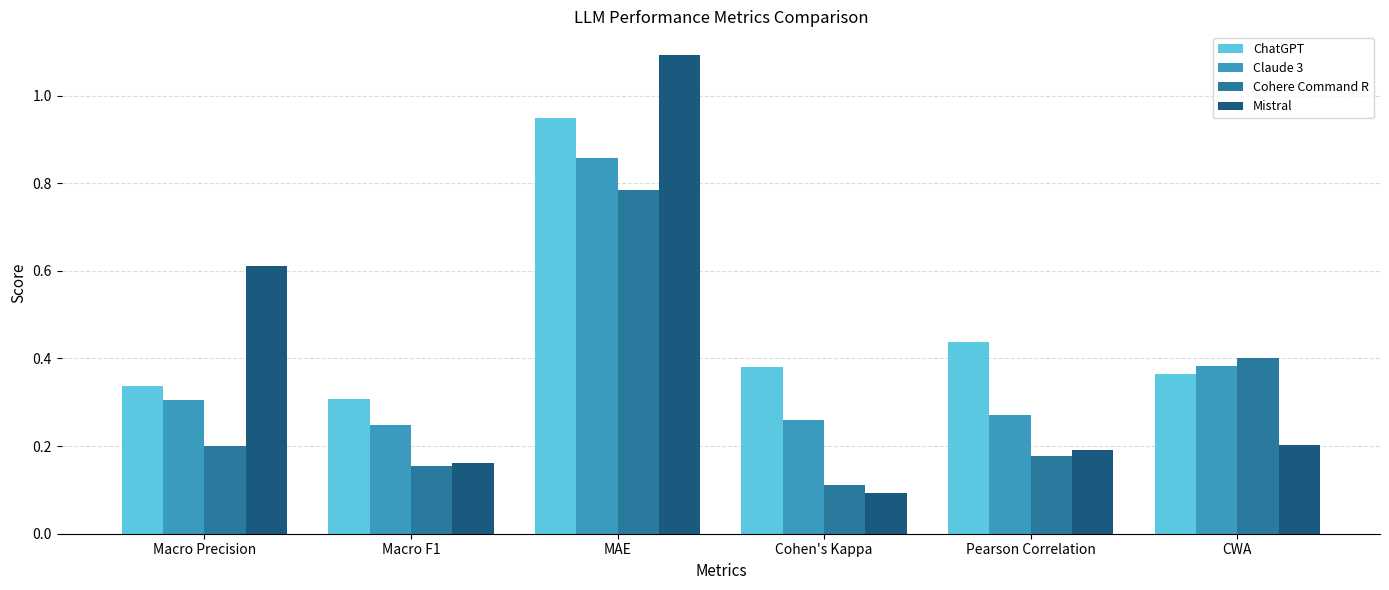

Which category has the highest value across all series?

MAE